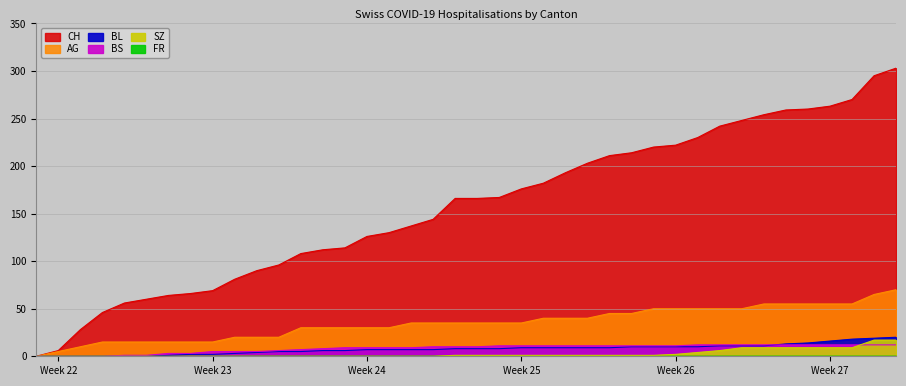

Rank the series by their maximum value, from highest to lowest.

CH, AG, BL, SZ, BS